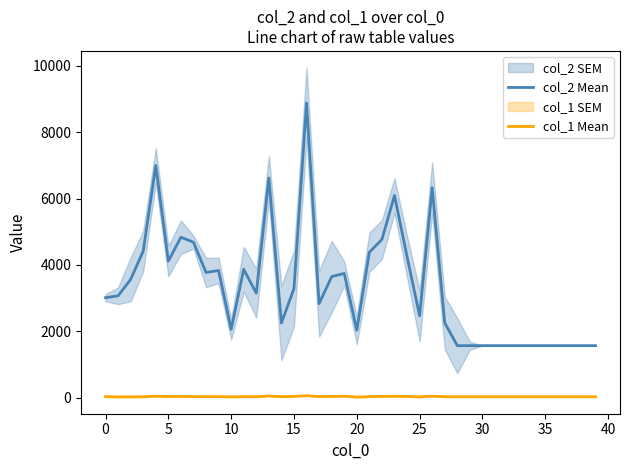

True or false: col_2 Mean and col_1 Mean cross at least once.

False